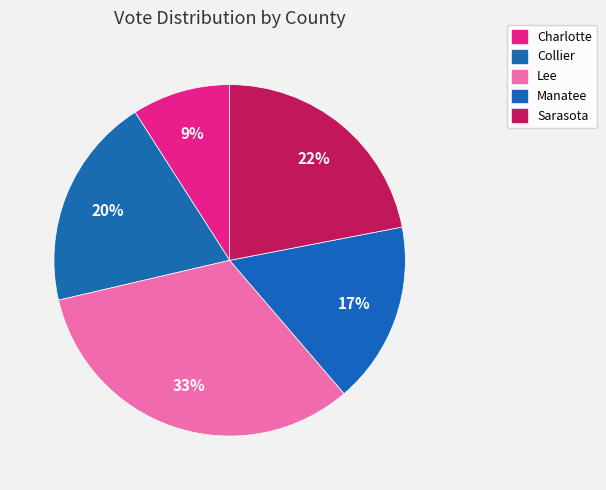

Is there a majority slice in this chart?

No